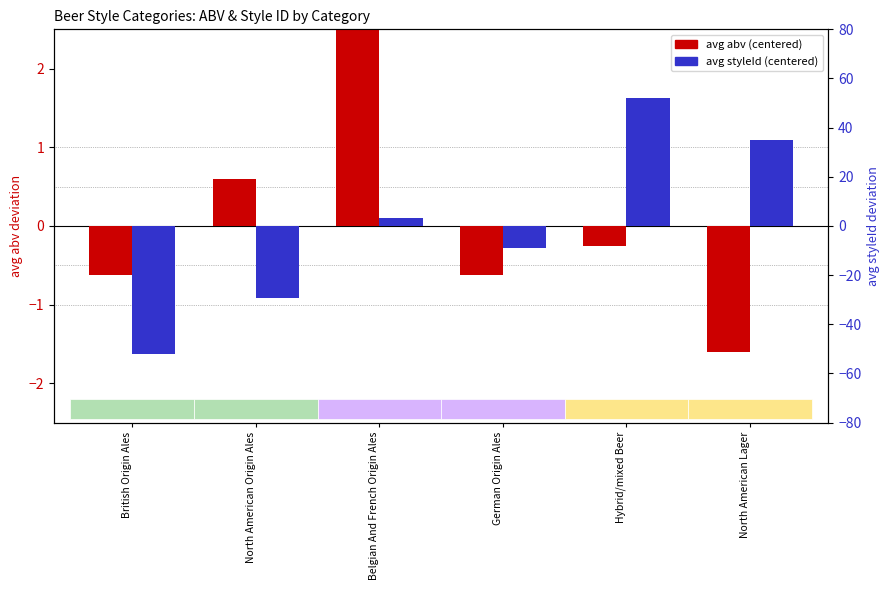

What are all the series names shown in the legend?

avg abv (centered), avg styleId (centered)